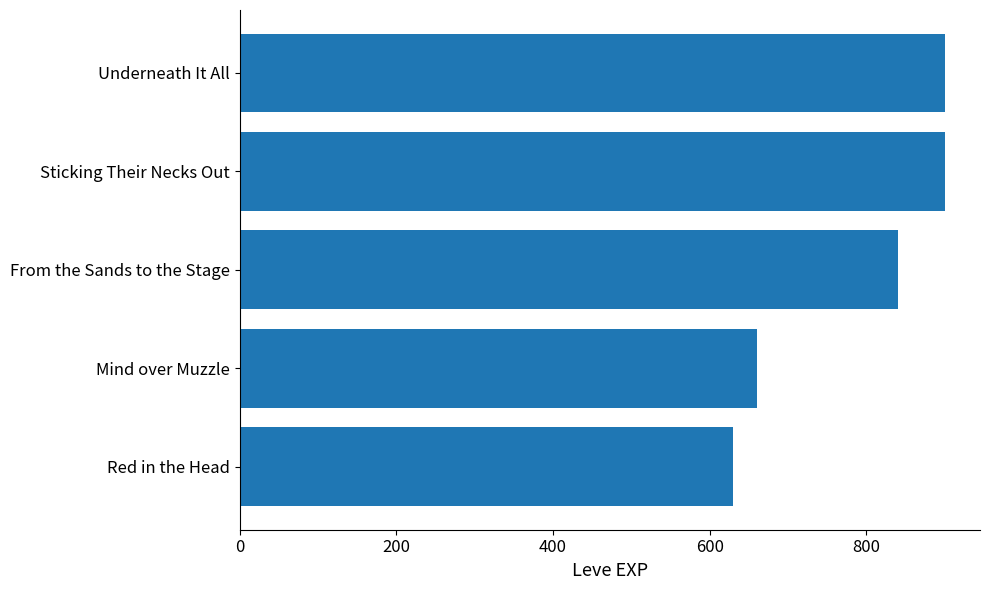

The chart shows a value of 900 at Underneath It All. True or false?

True